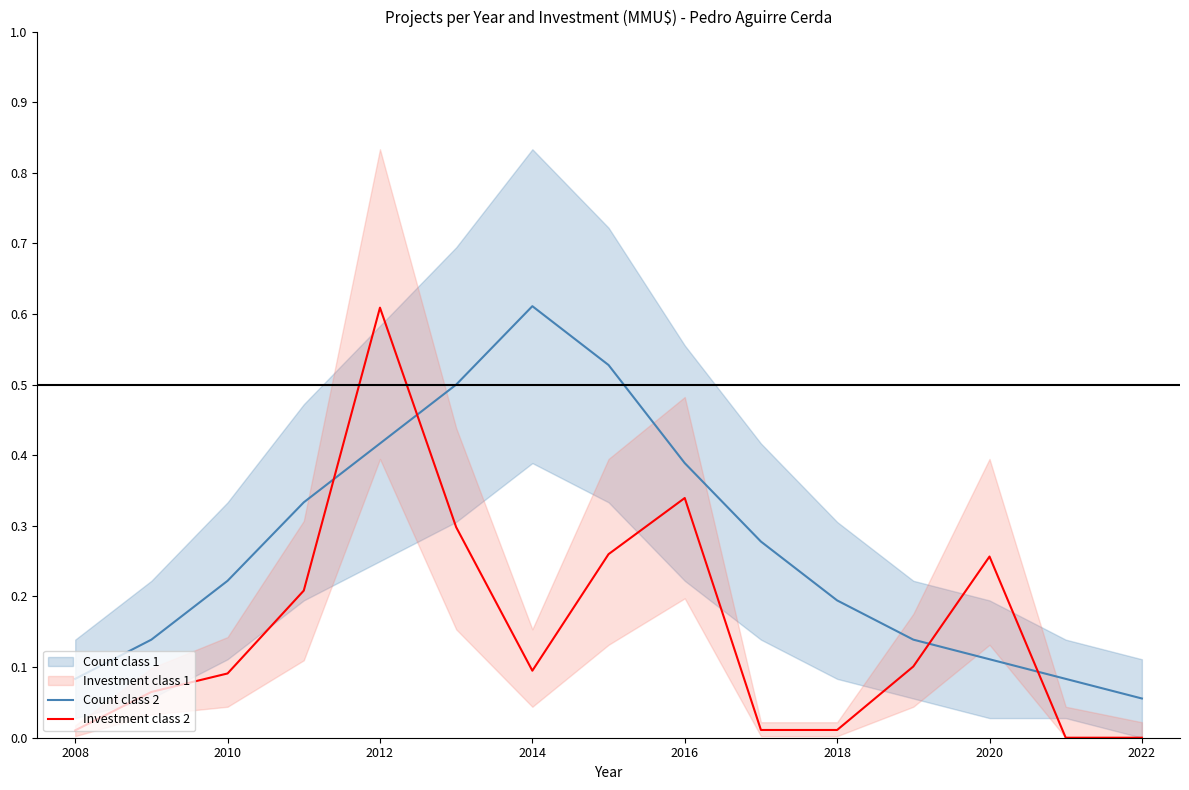

The Investment class 2 series shows 0.2 at 2010. True or false?

False